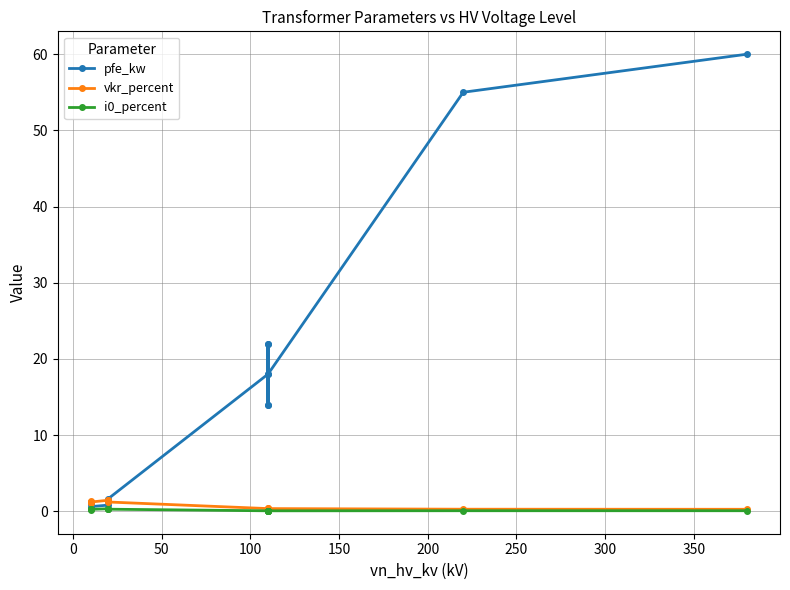

In i0_percent, how many points are lower than both neighbors (excluding endpoints)?

4